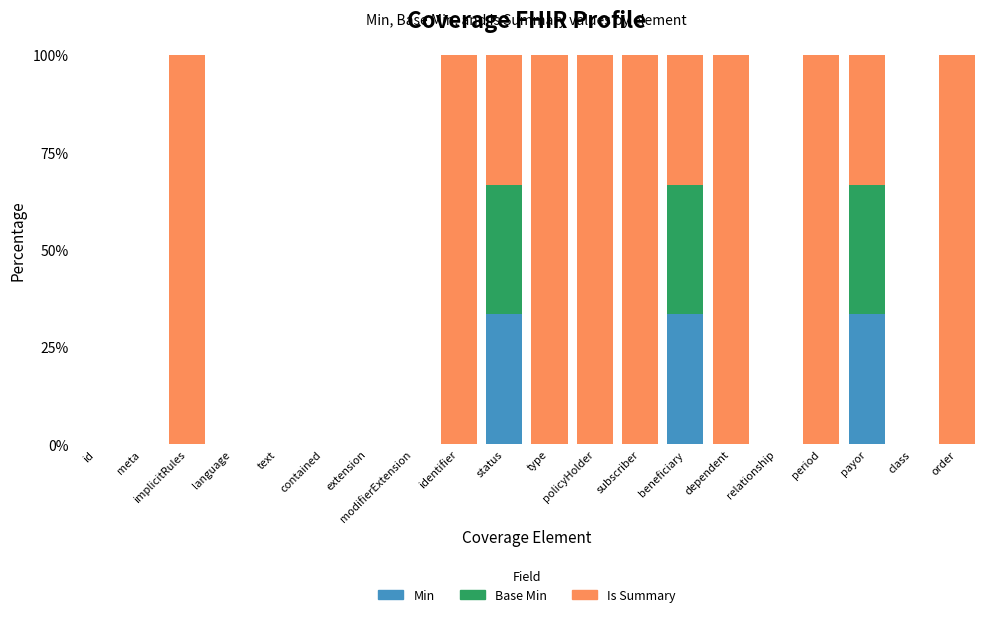

What is the highest value of the Min series?

33.3